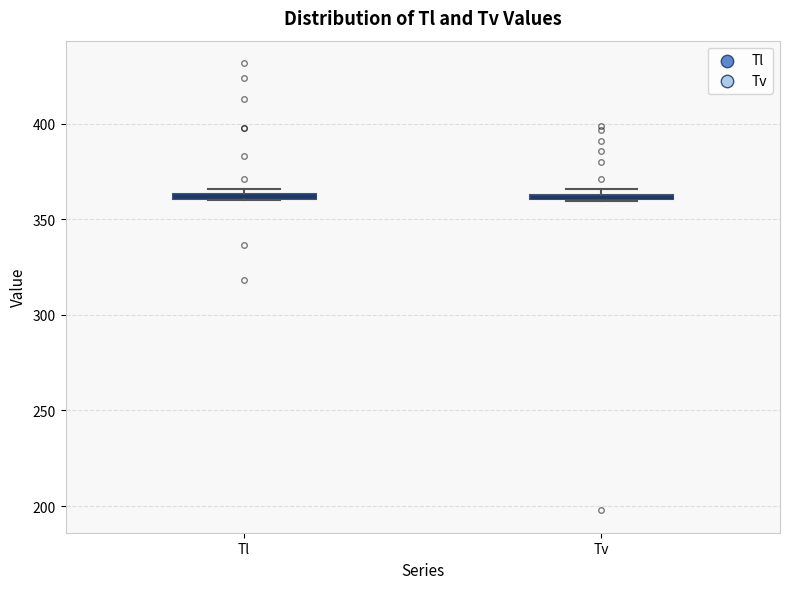

Where is the lower edge of the box for Tl on the y-axis? The values are not printed on the chart, so give them approximately, as read against the axis.

360